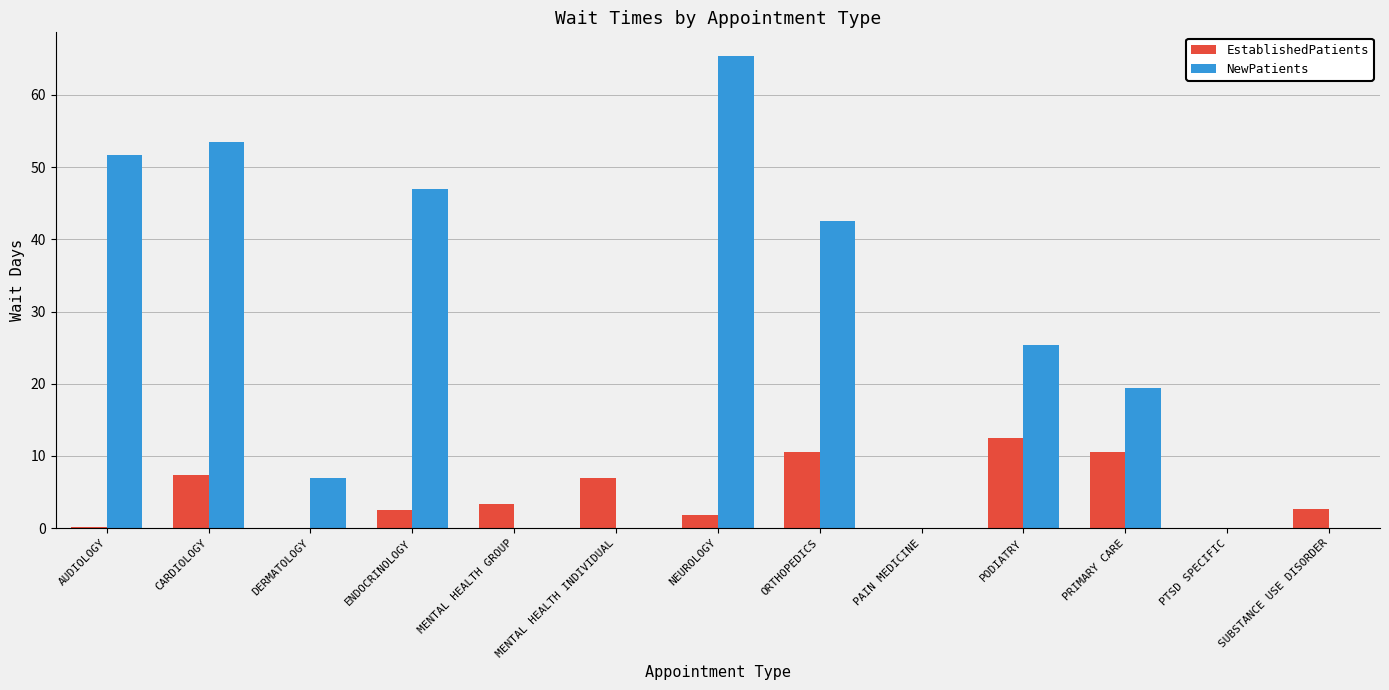

What is the approximate value of NewPatients at PODIATRY?

25.4